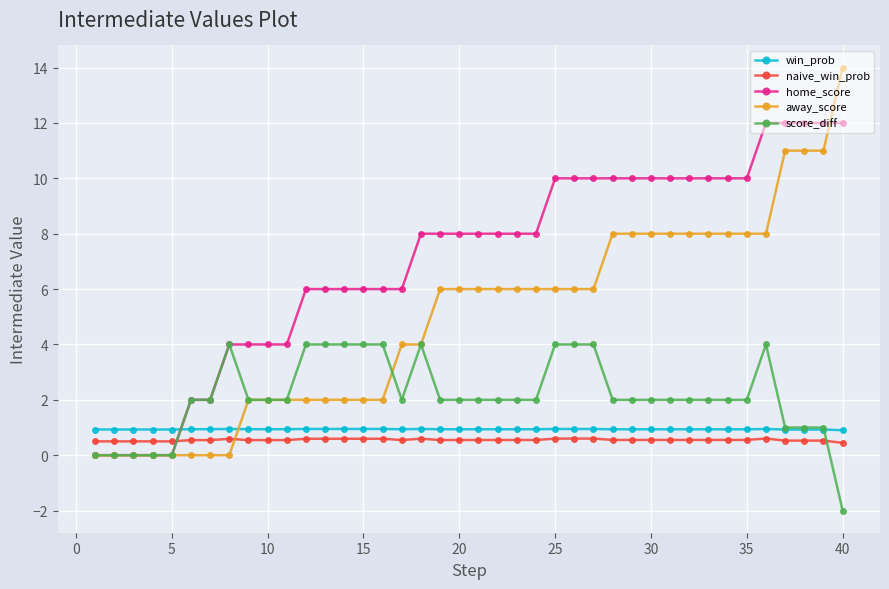

At how many categories does at least one series exceed 7?

23